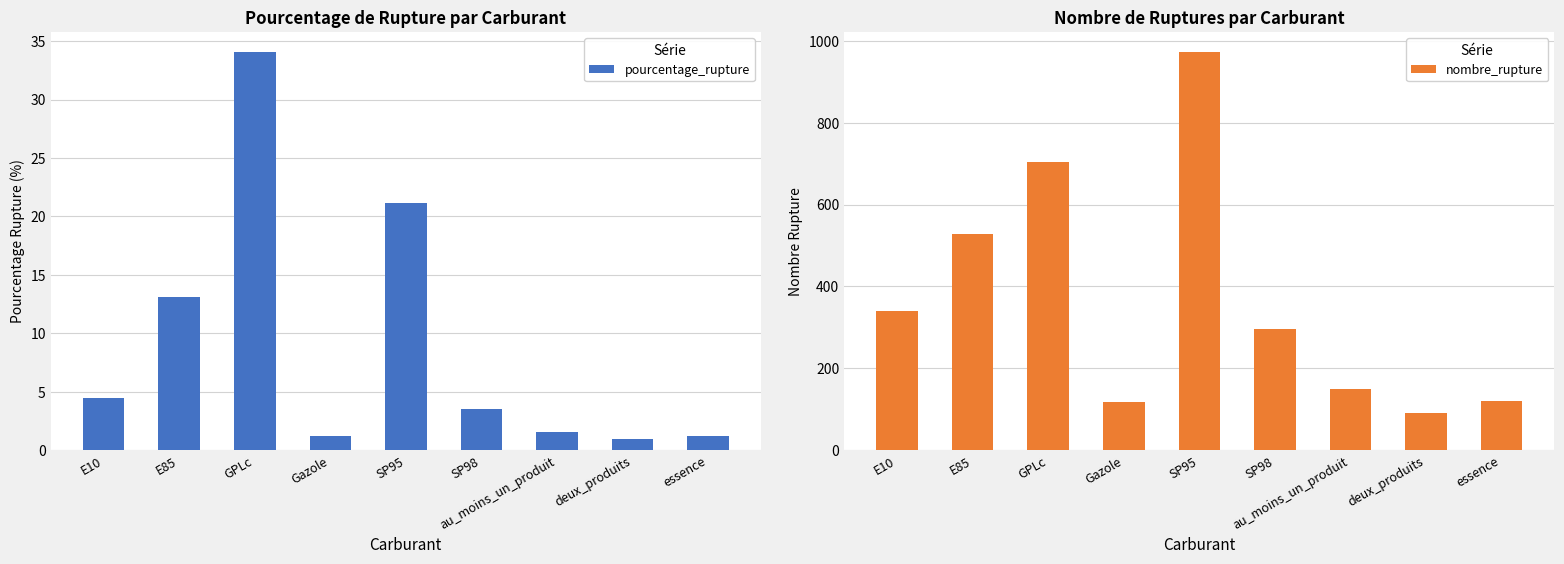

The nombre_rupture series shows 471.6 at SP98. True or false?

False